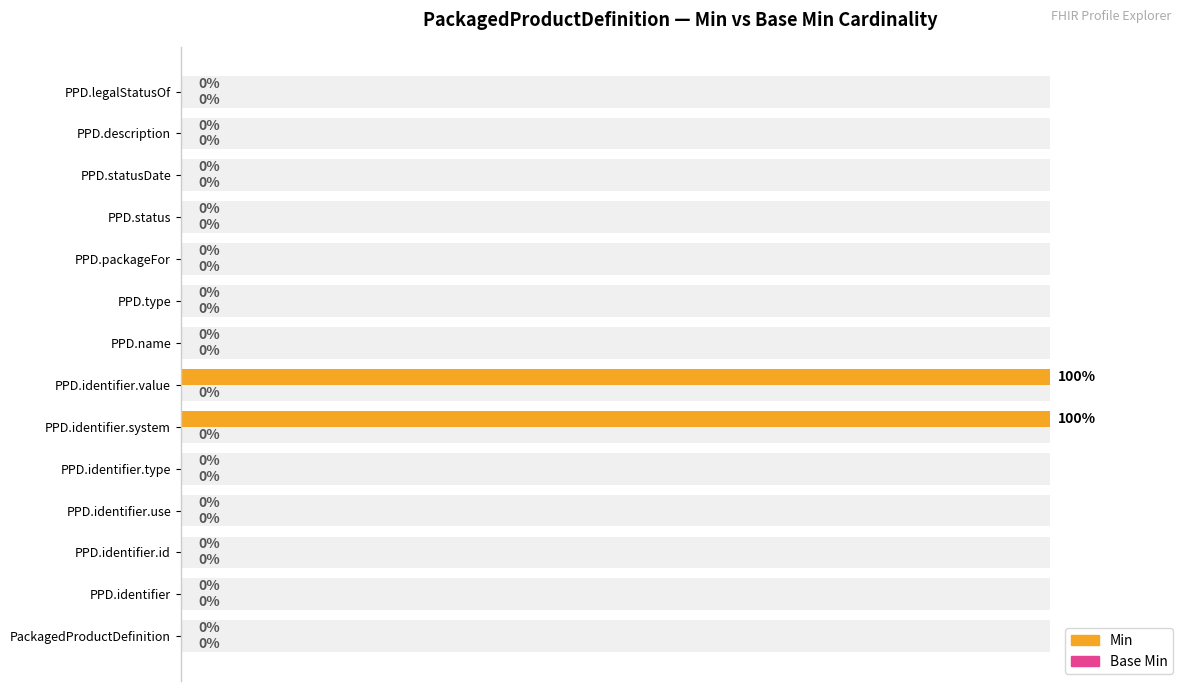

How many groups of bars are there?

14